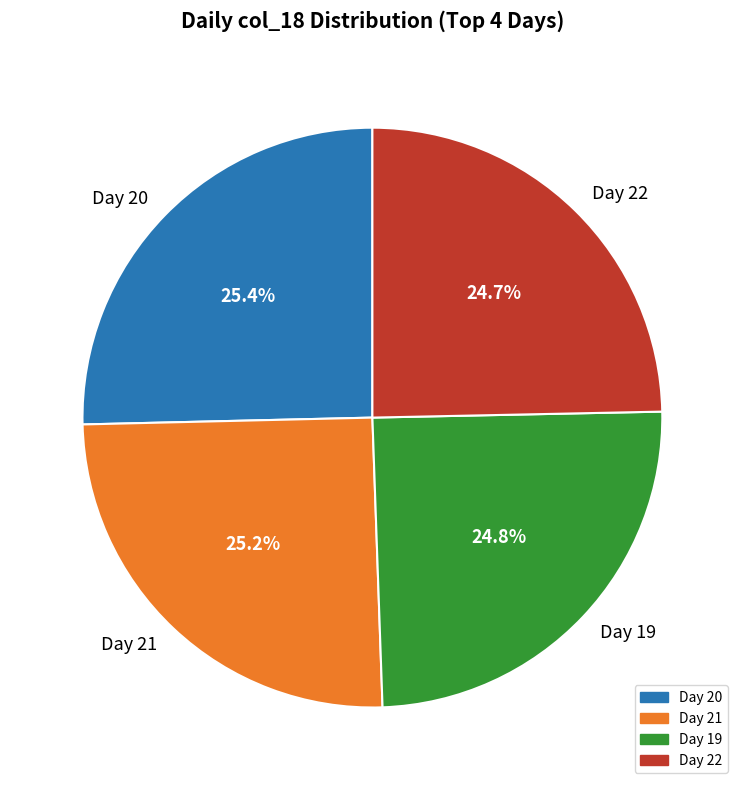

To the nearest percent, what is the average slice percentage?

25%